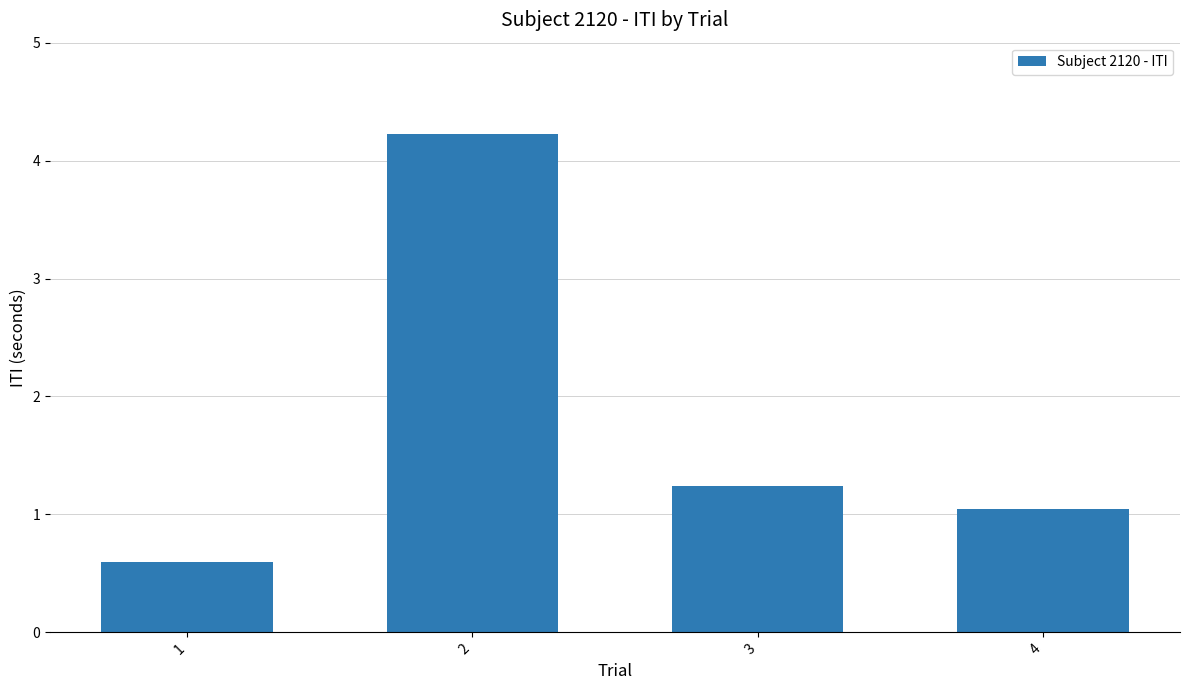

What is the difference between the maximum and minimum values?

3.6